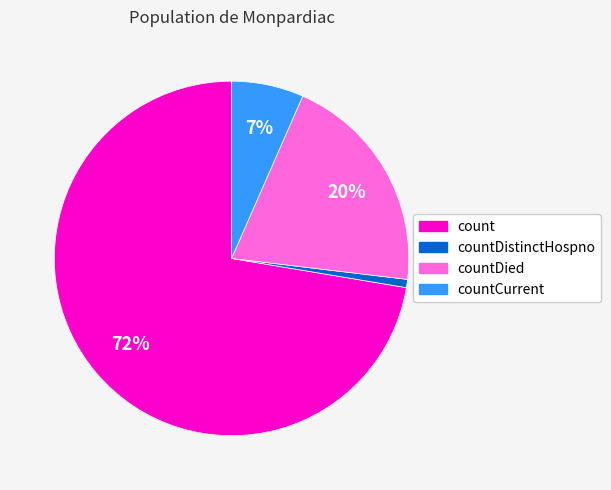

To the nearest percent, what is the combined percentage of count and countDistinctHospno?

73%